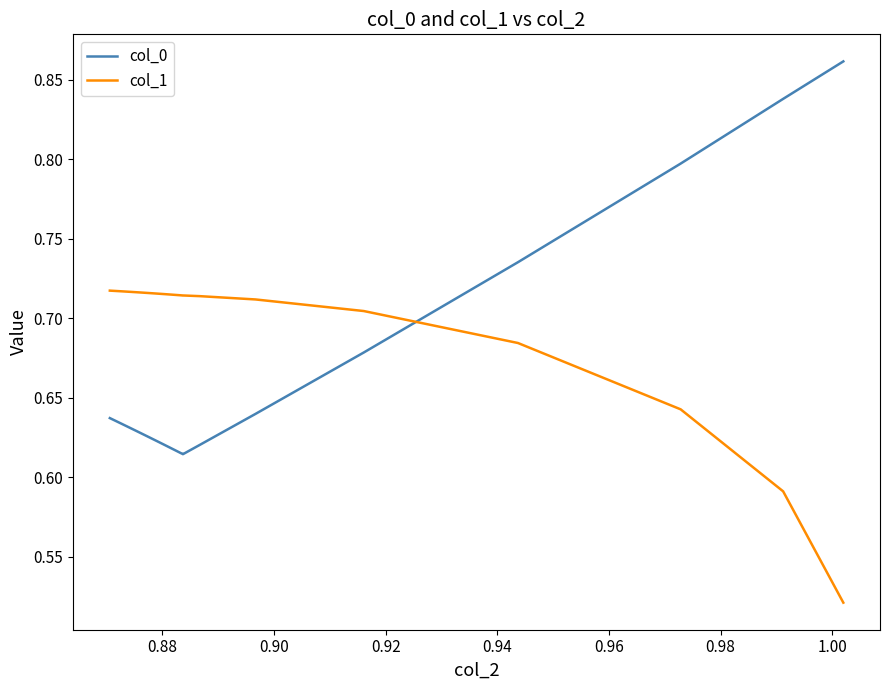

Which series ends up on top after the final intersection of col_0 and col_1?

col_0